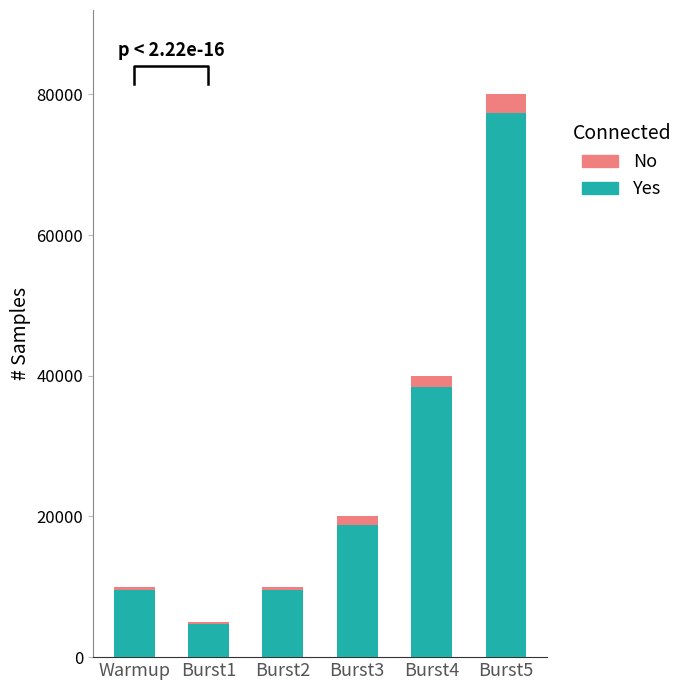

Reading left to right, extract all data points from this chart.

Yes: 9615	4713	9495	18841	38463	77313
No: 385	287	505	1159	1537	2687